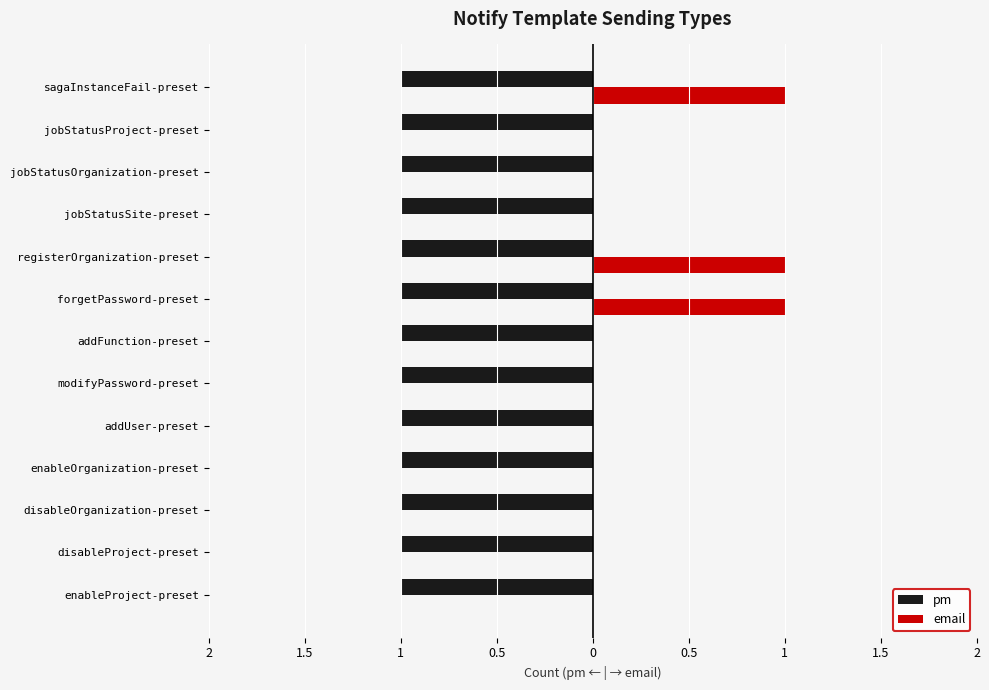

At how many categories does at least one series exceed 0?

13